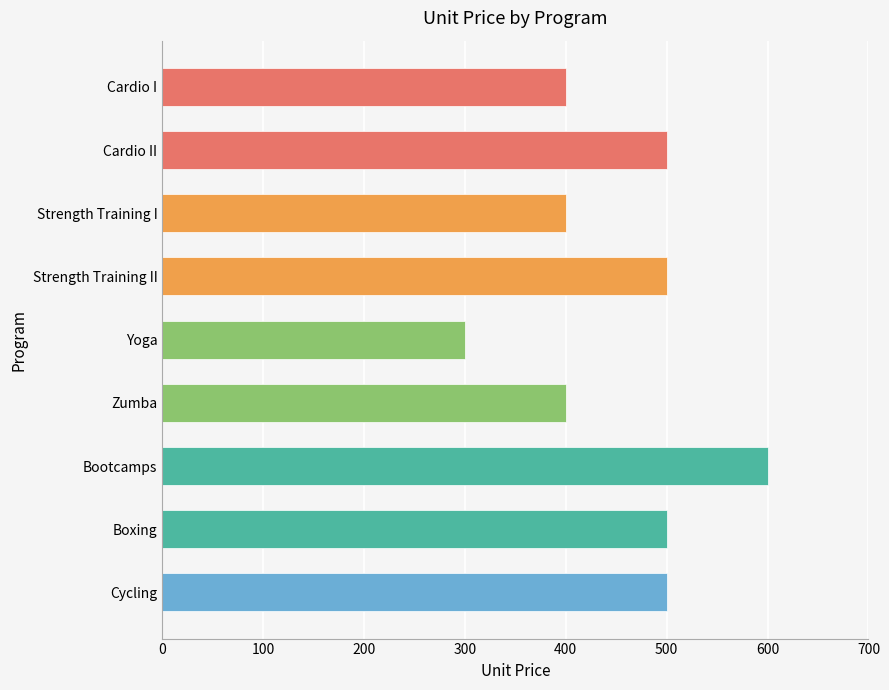

Is it true that the value at Cardio I is 400?

True